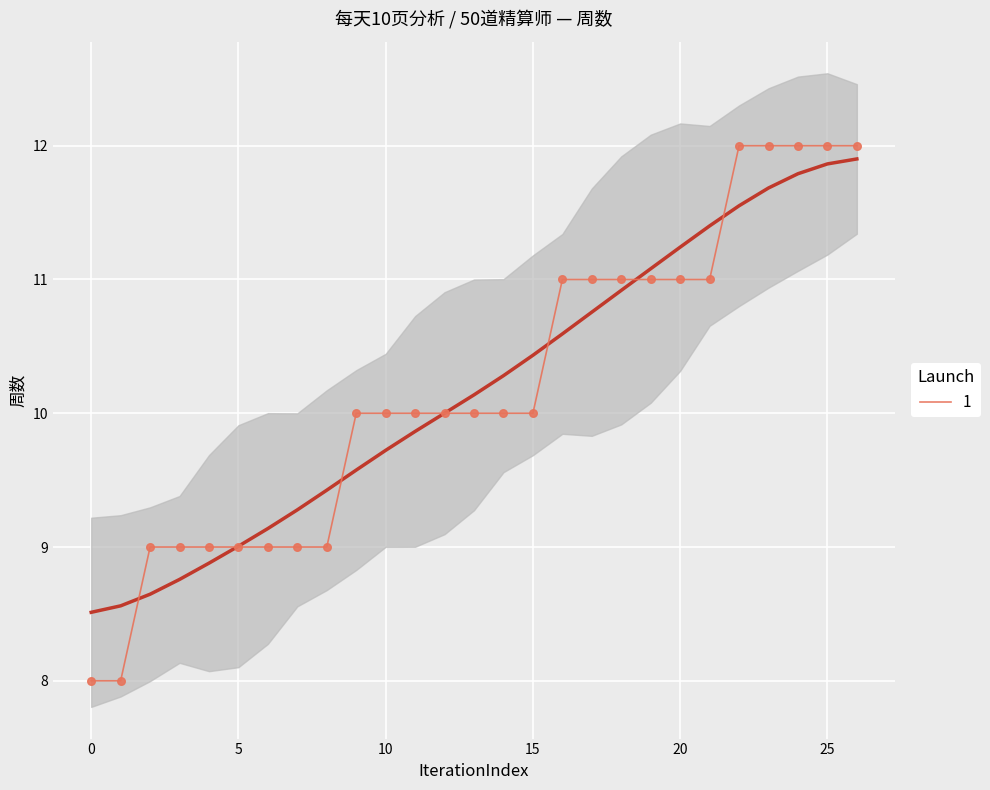

The 1 series shows 11 at 20. True or false?

True